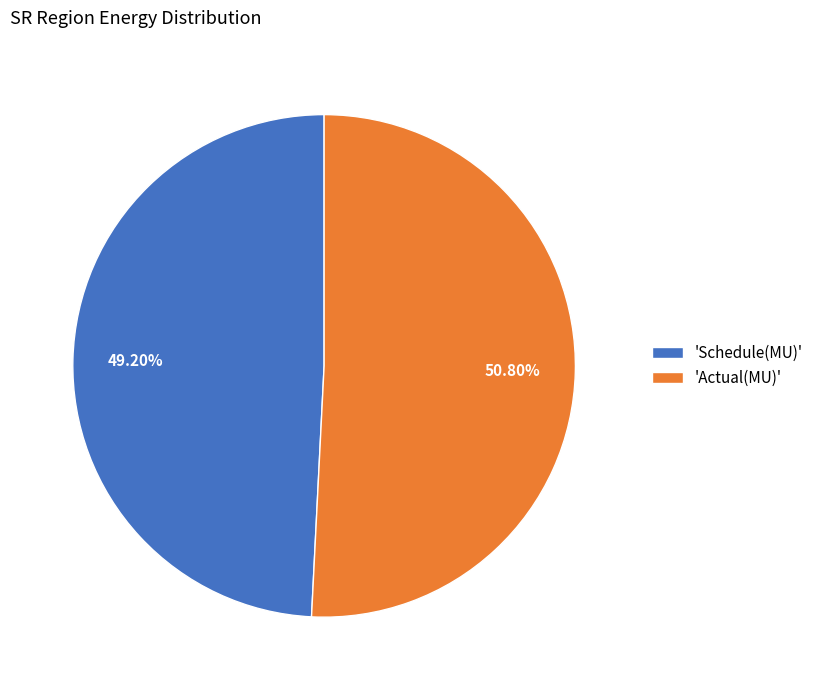

Which category has the smallest portion of the pie?

'Schedule(MU)'